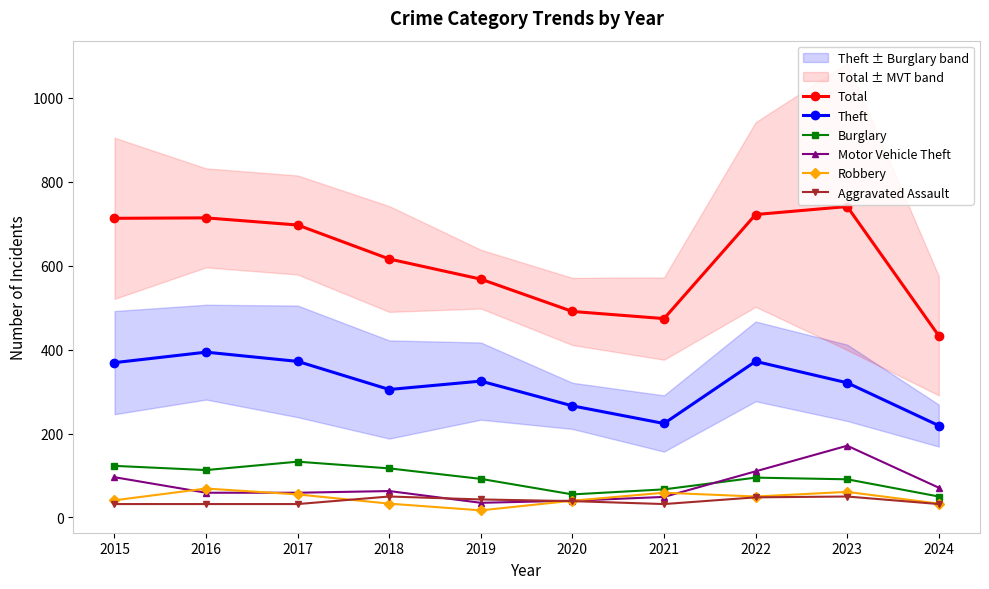

True or false: Aggravated Assault and Burglary cross at least once.

False